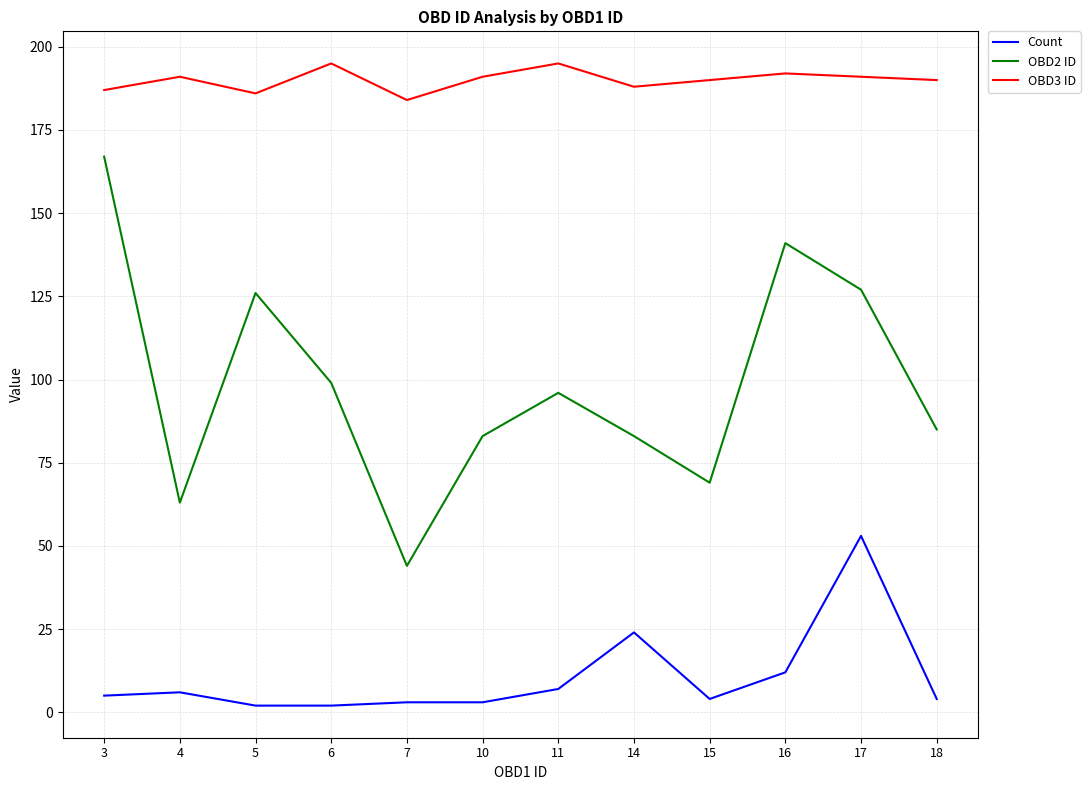

Which series has the largest range (max minus min)?

OBD2 ID